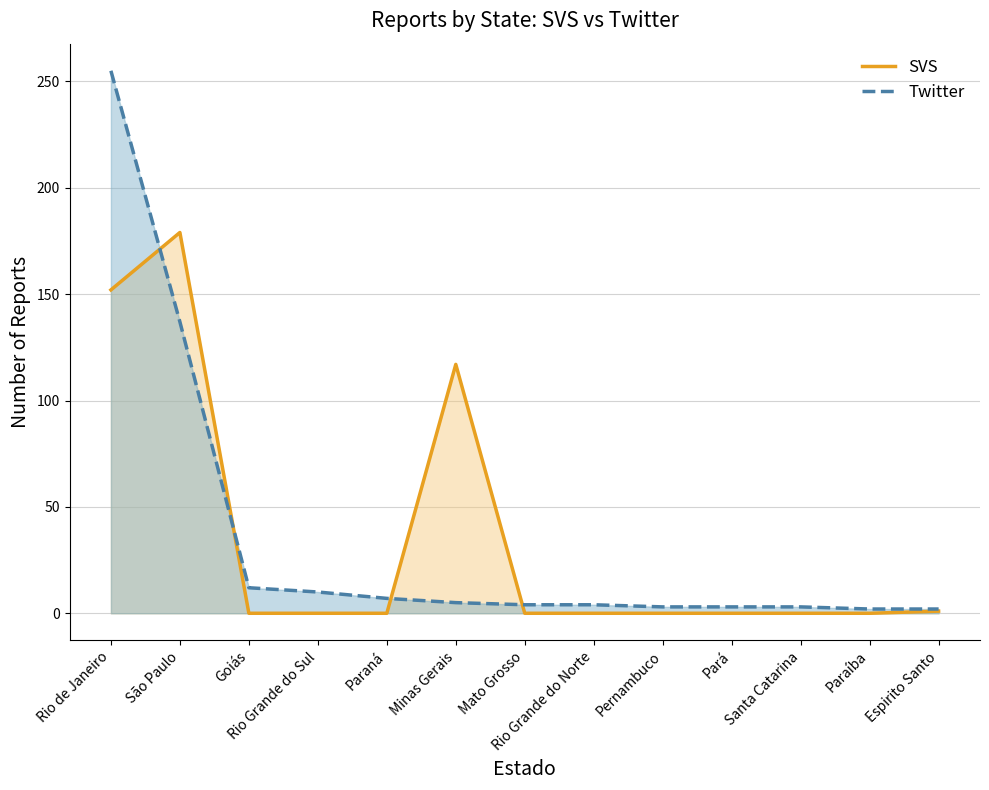

At Espirito Santo, list the series in order from smallest to largest.

SVS line, Twitter line